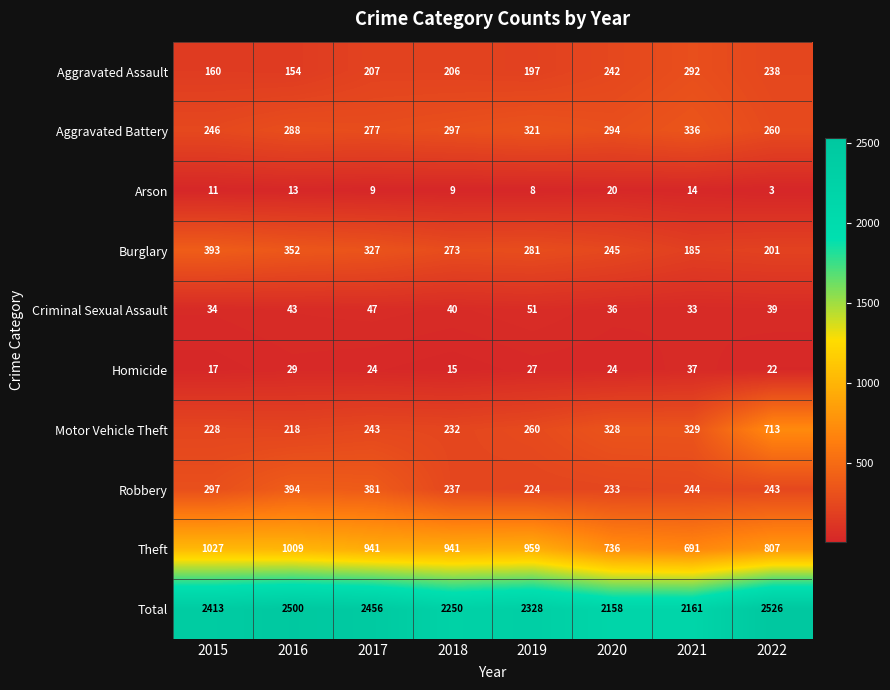

Where does the Robbery series first go above 244?

2015